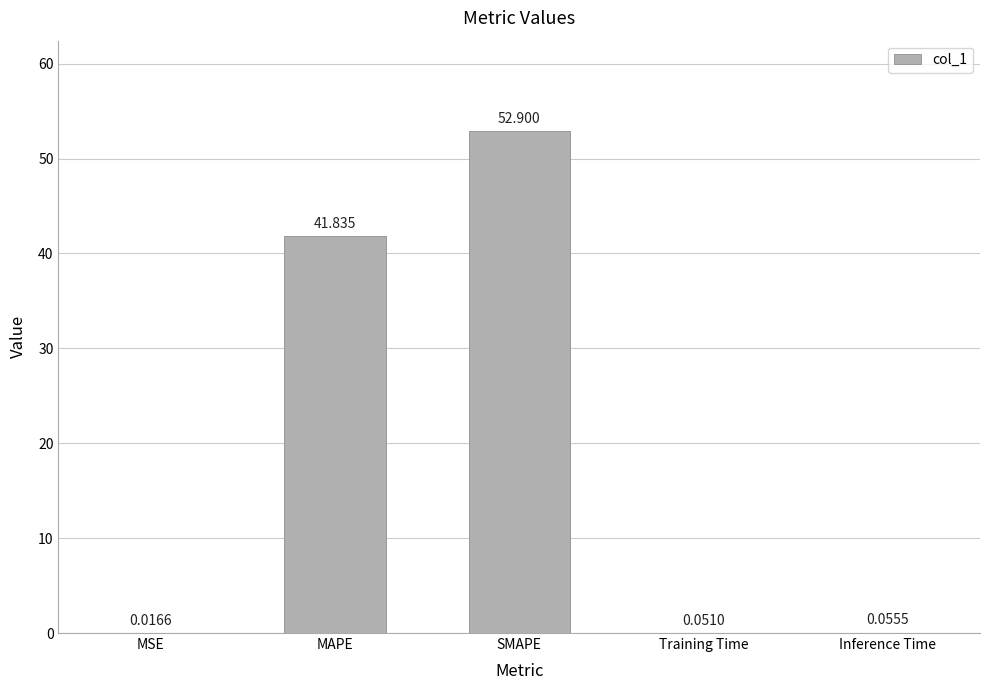

Are the bars horizontal?

No